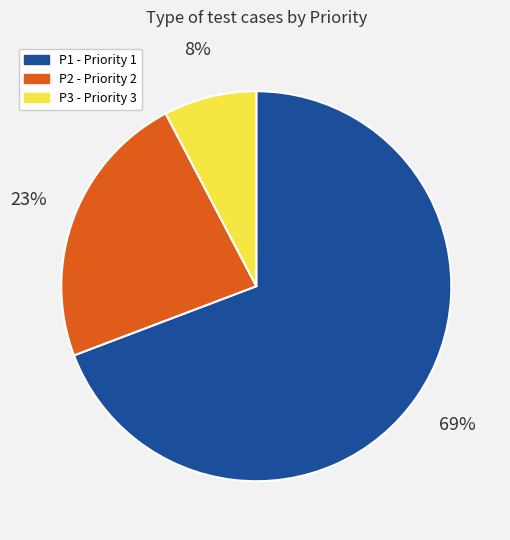

Combined, do P2 and P3 account for over 50%?

No